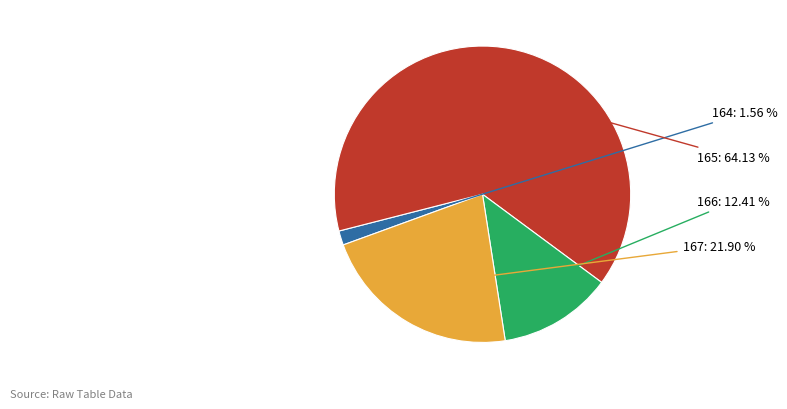

Is there a majority slice in this chart?

Yes